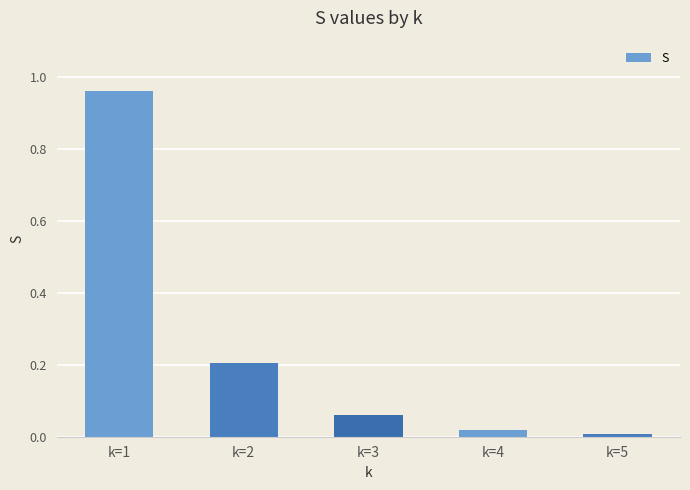

How many bars are there in total?

5